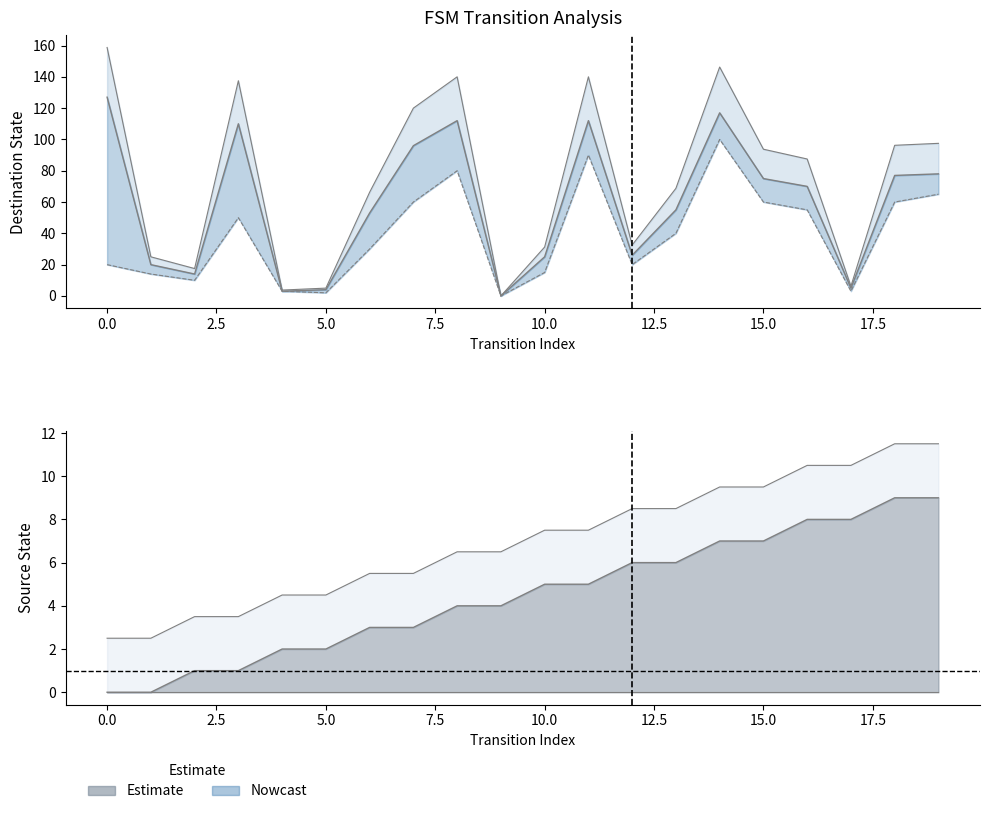

How many positive values does the destination_state series have?

19